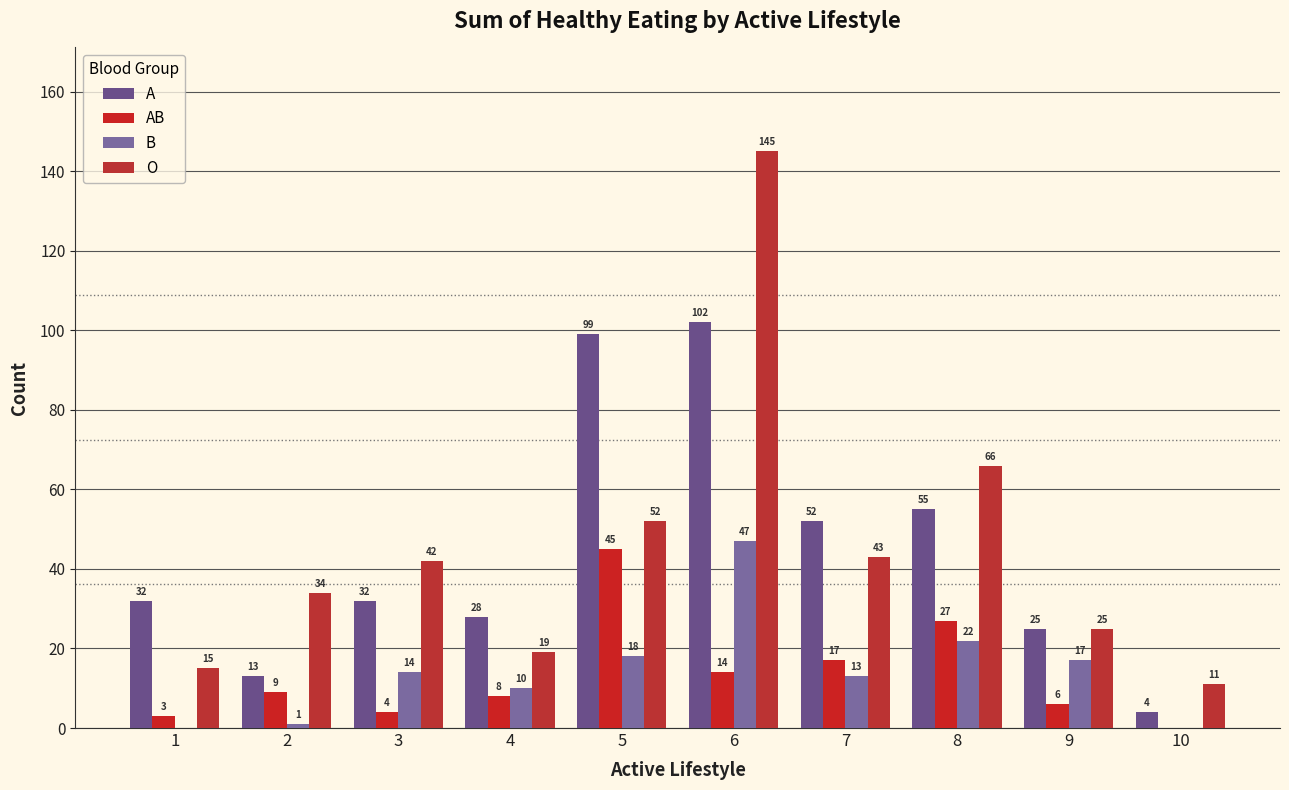

What is the maximum value for A?

102